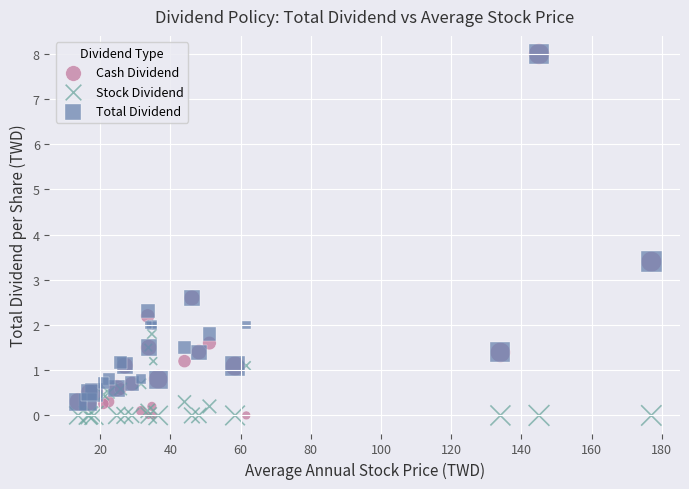

What are all the series names shown in the legend?

Cash Dividend, Stock Dividend, Total Dividend